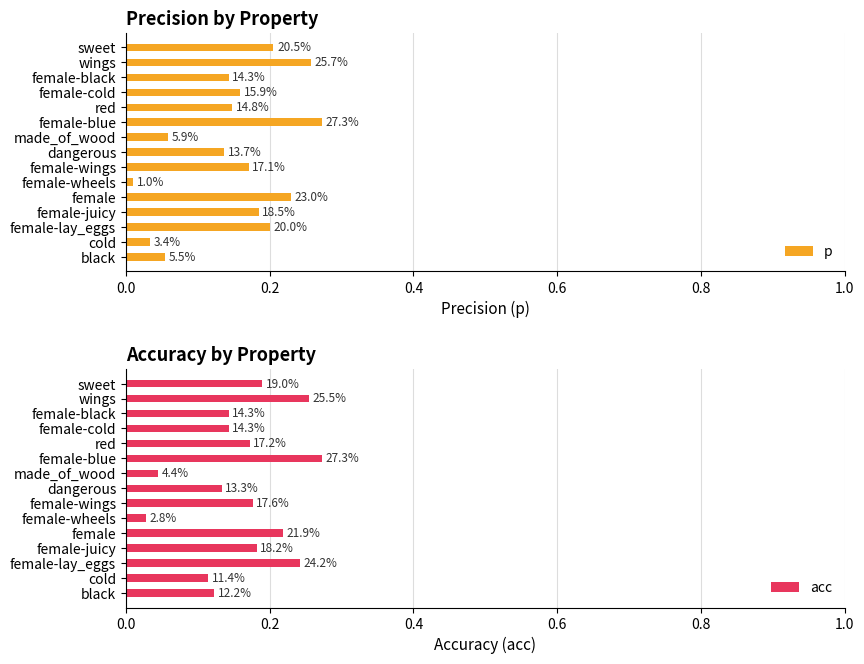

At how many categories does at least one series exceed 0?

15